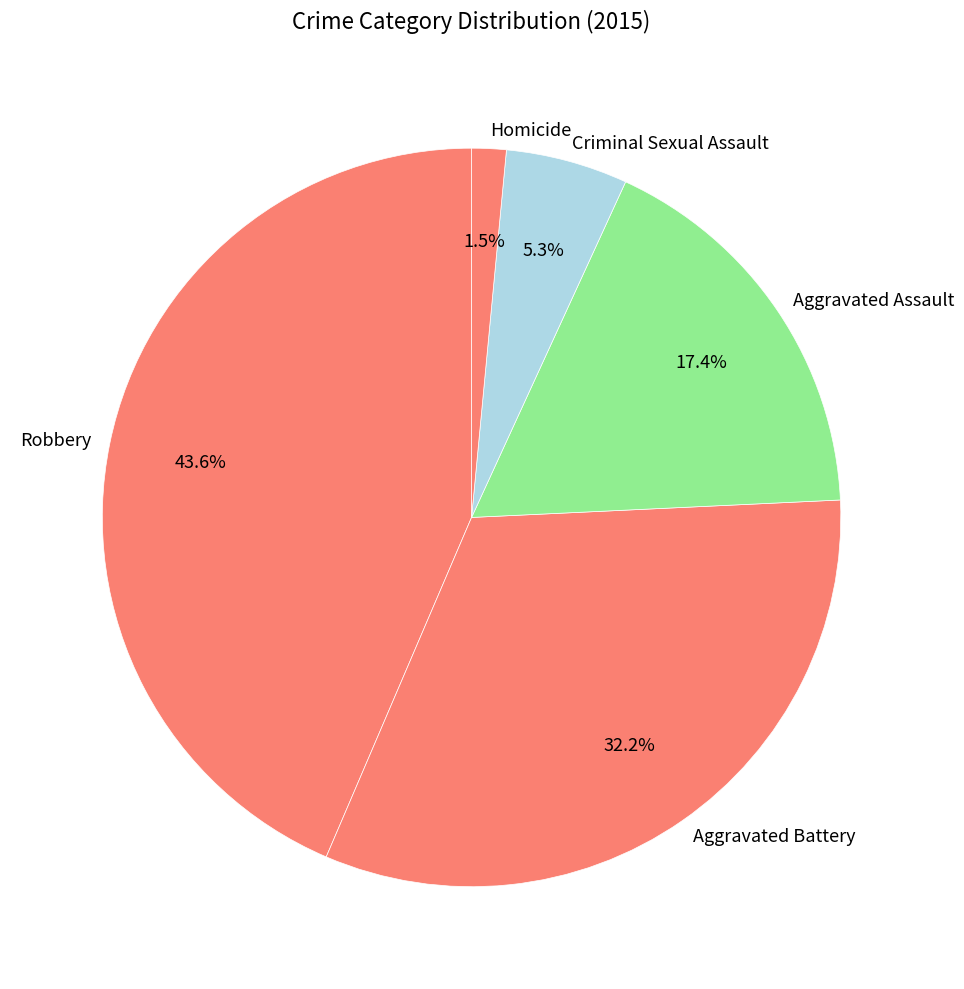

How many slices are in this pie chart?

5